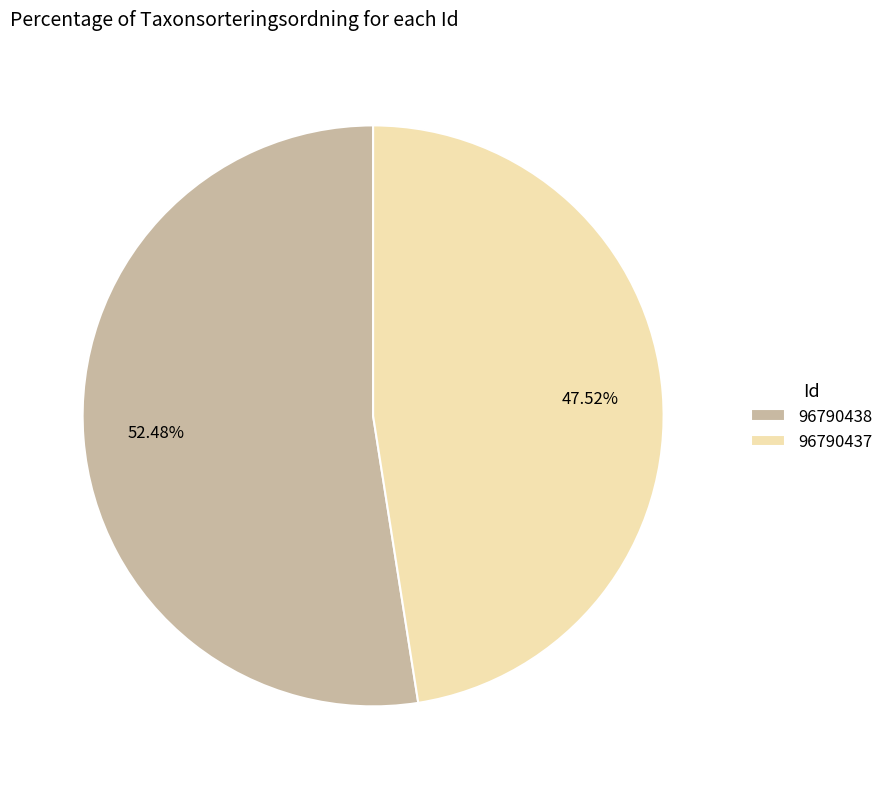

To the nearest percent, what is the difference between the largest and smallest slice percentages?

5%